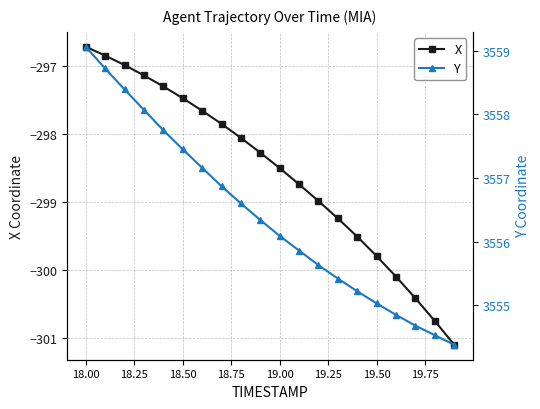

True or false: Y and X intersect in this chart.

False